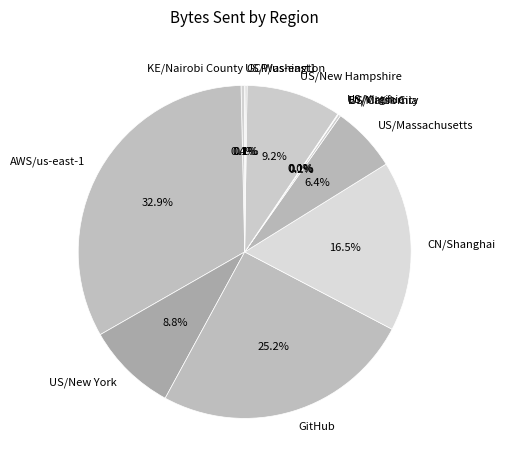

What portion of the pie excludes CN/Shanghai?

83.5%